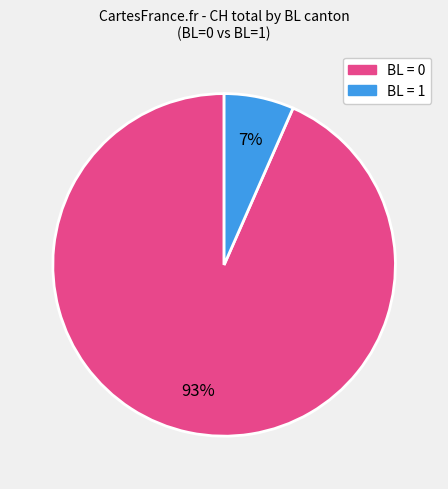

Does any single category account for the majority?

Yes